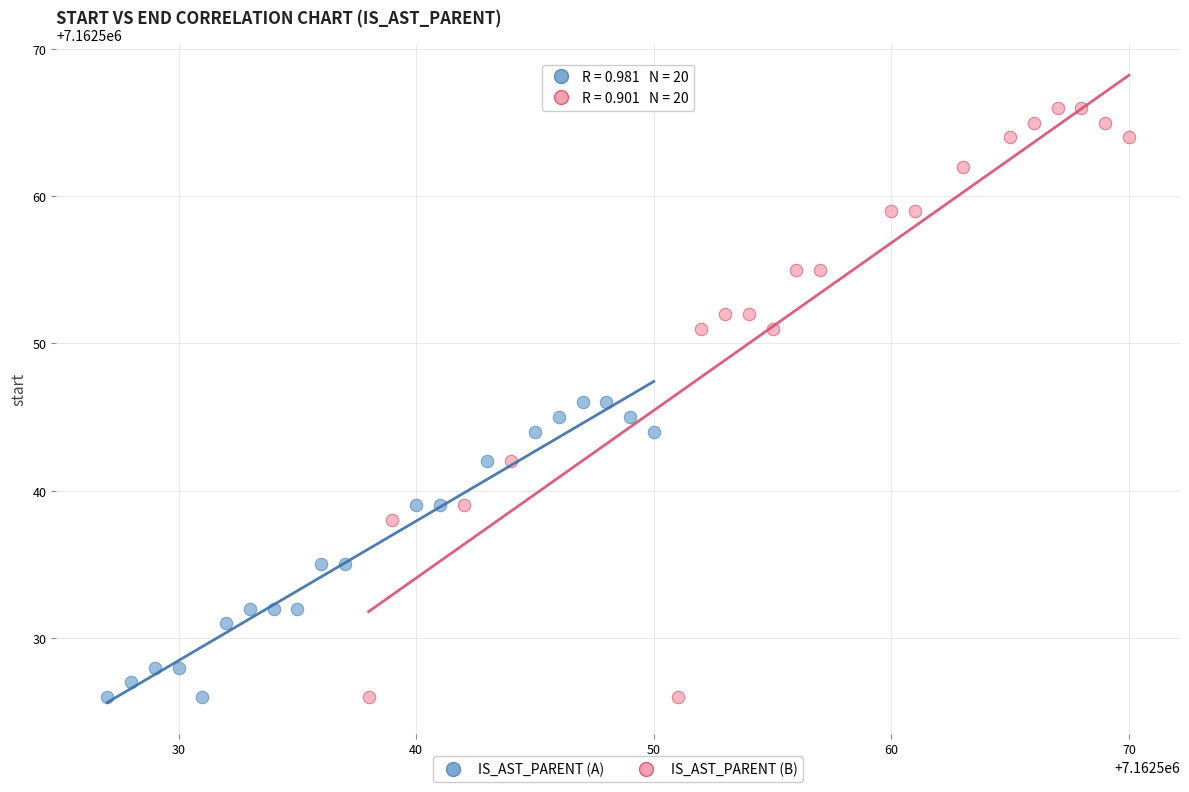

Which series has the widest spread of Y values?

IS_AST_PARENT (B)